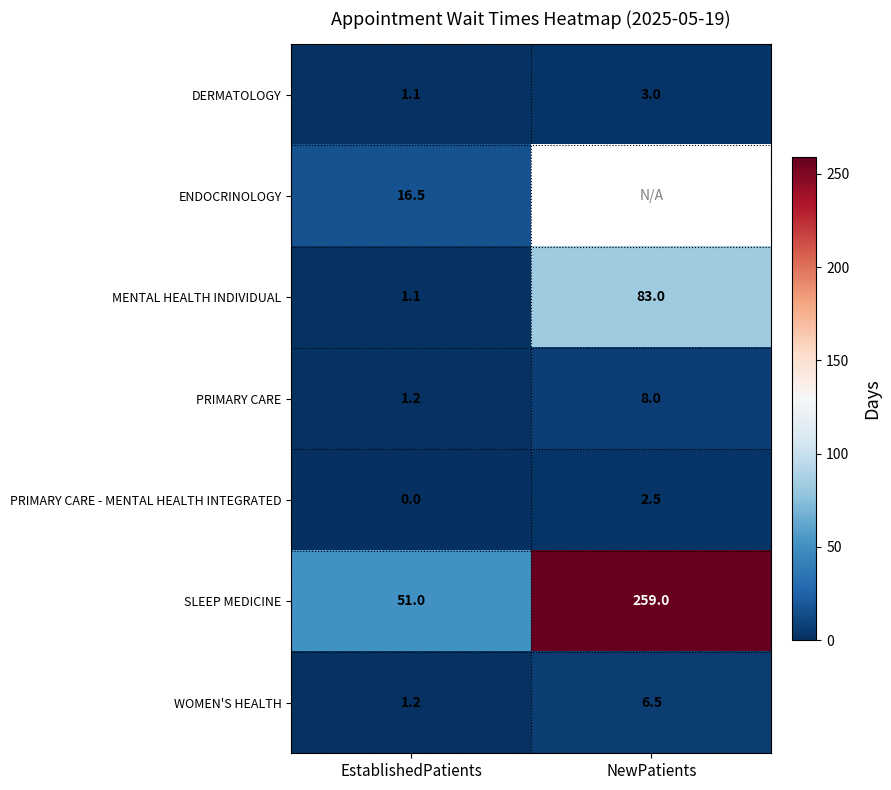

What is the sum of the MENTAL HEALTH INDIVIDUAL values at NewPatients and EstablishedPatients?

84.1